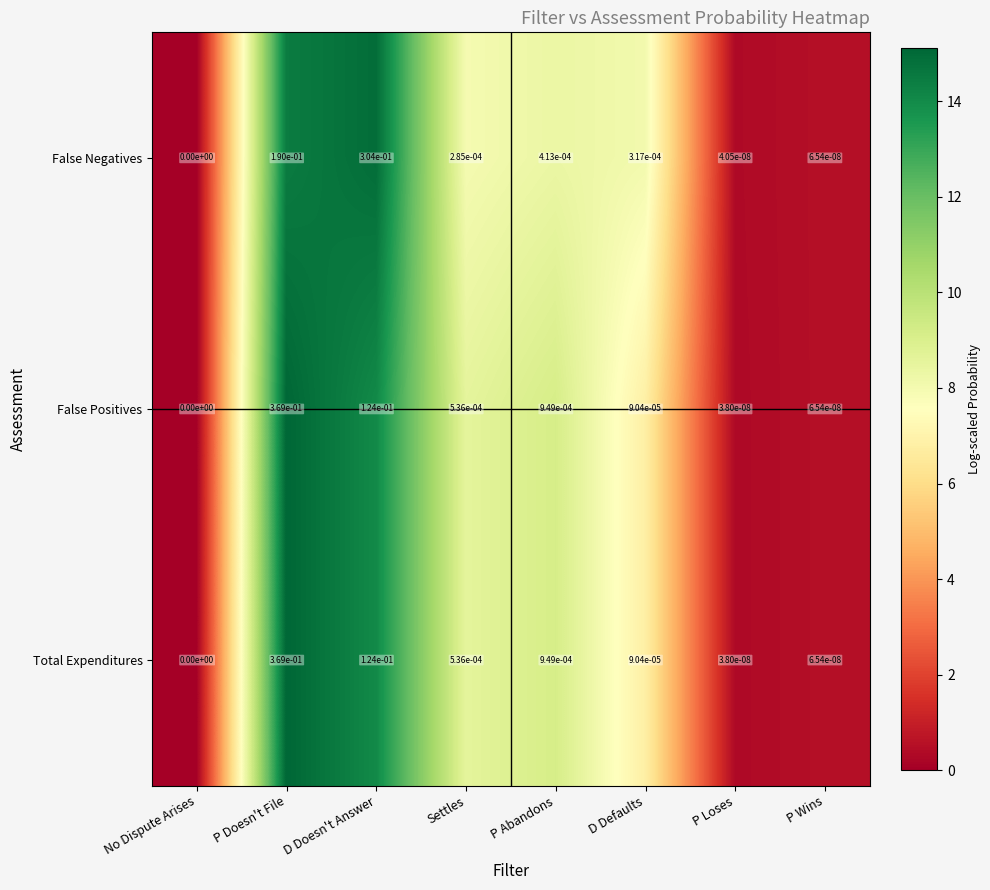

Rank the categories by False Negatives value from lowest to highest.

No Dispute Arises, P Loses, P Wins, Settles, D Defaults, P Abandons, P Doesn't File, D Doesn't Answer